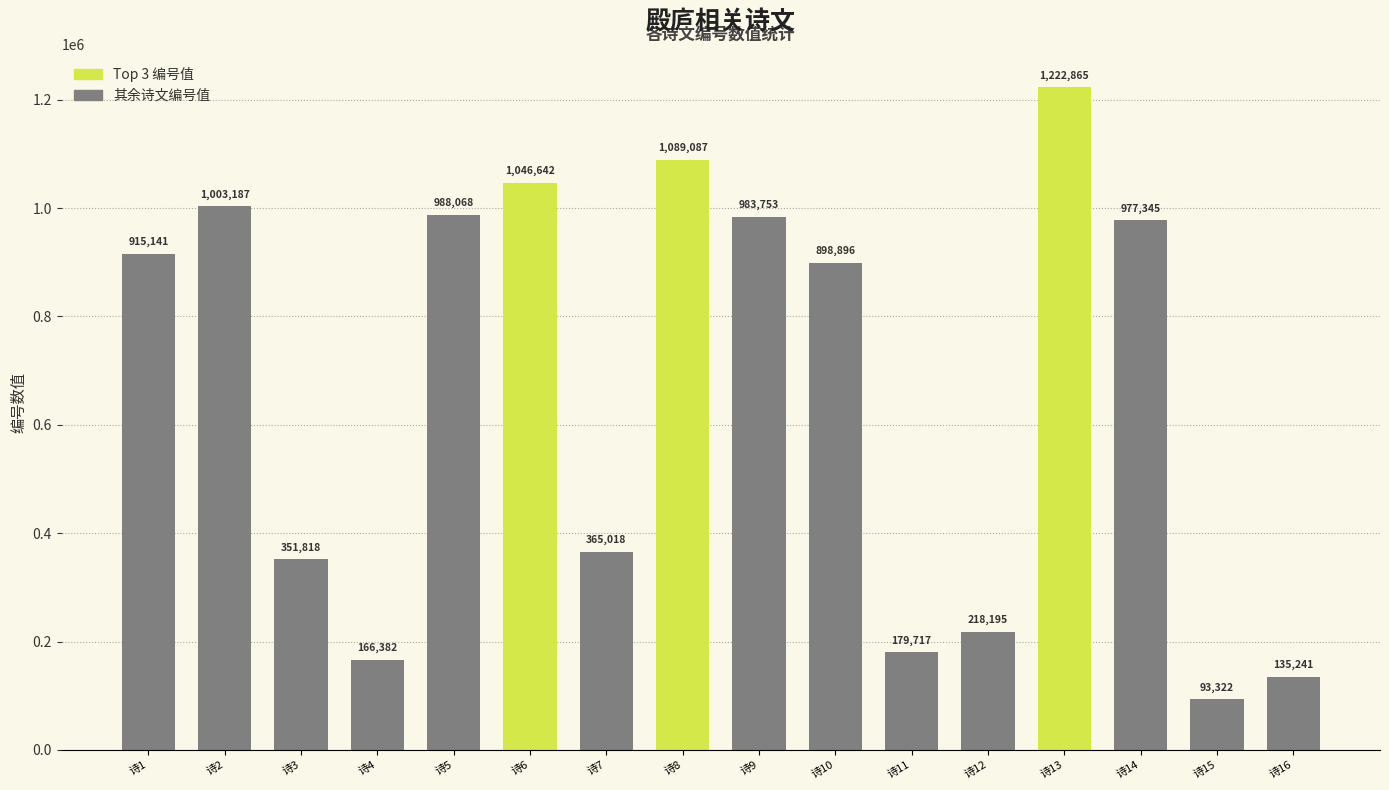

Reading left to right, transcribe all the data shown in this chart.

诗1=915141	诗2=1003187	诗3=351818	诗4=166382	诗5=988068	诗6=1046642	诗7=365018	诗8=1089087	诗9=983753	诗10=898896	诗11=179717	诗12=218195	诗13=1222865	诗14=977345	诗15=93322	诗16=135241